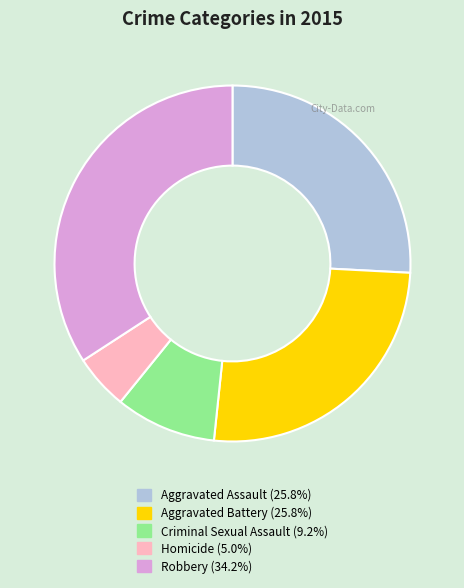

Which has a higher value, Aggravated Battery or Homicide?

Aggravated Battery